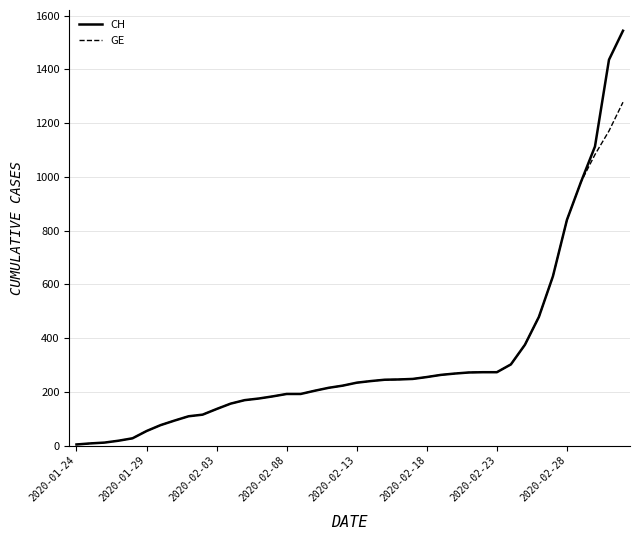

Rank the series by their maximum value, from highest to lowest.

CH, GE